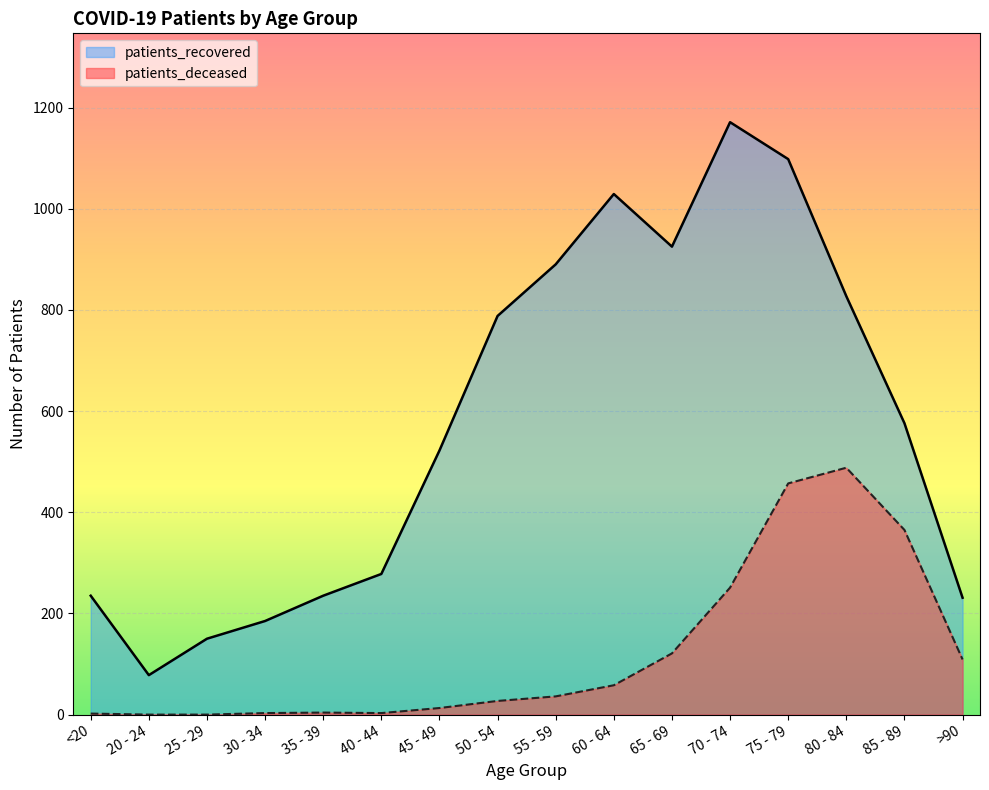

How many data points does each series have?

16